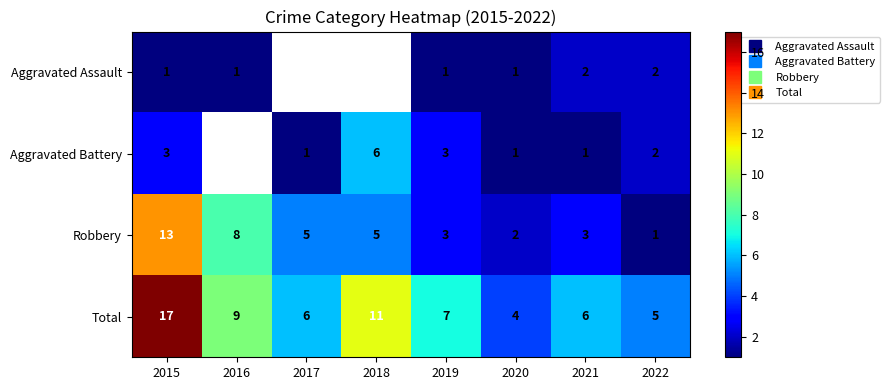

List the series in order of their peak value, highest first.

Total, Robbery, Aggravated Battery, Aggravated Assault